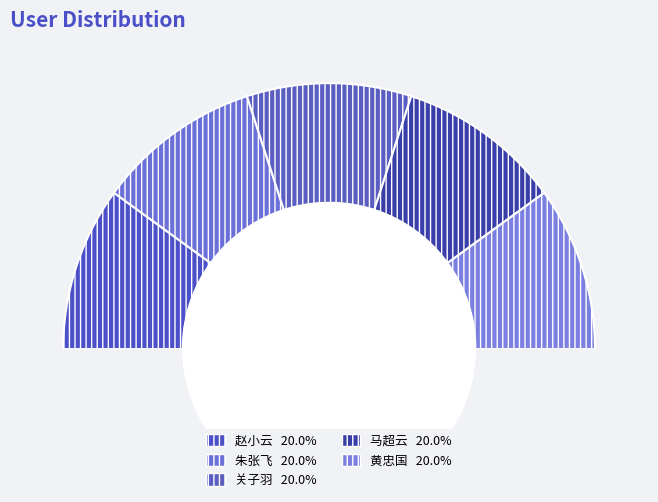

Combined, what portion of the pie is 黄忠国 and 朱张飞?

40.0%